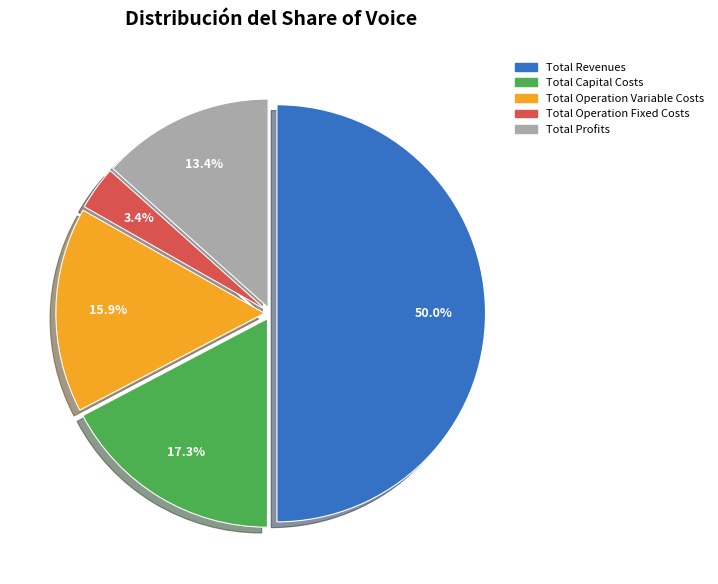

The Total Profits slice represents 2% of the pie. True or false?

False